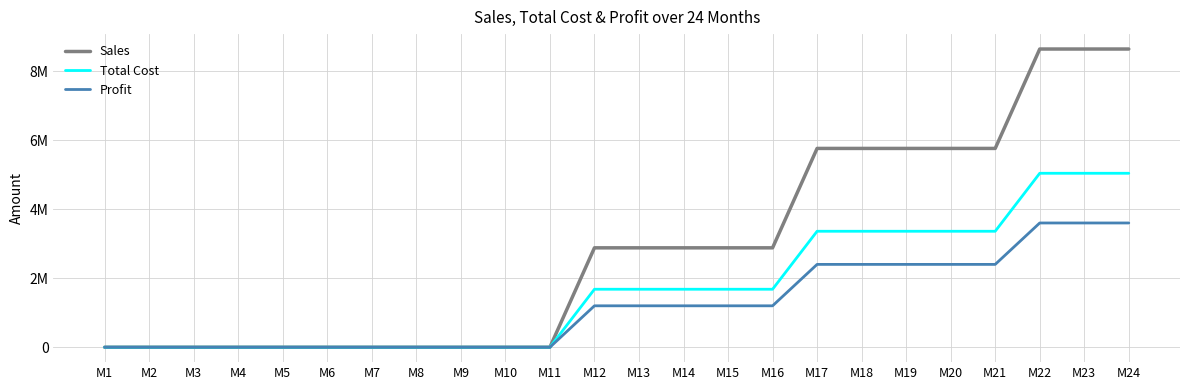

Does the chart have visible grid lines?

Yes